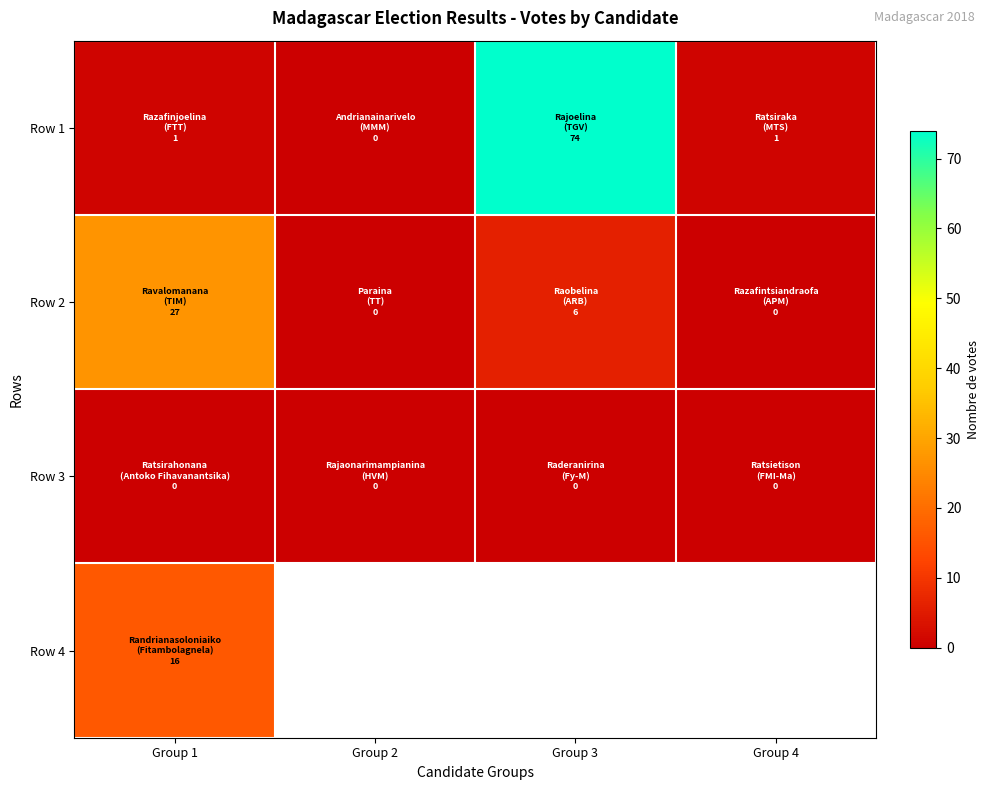

Is the value of Row 1 at Group 1 greater than the value of Row 2 at Group 3?

No